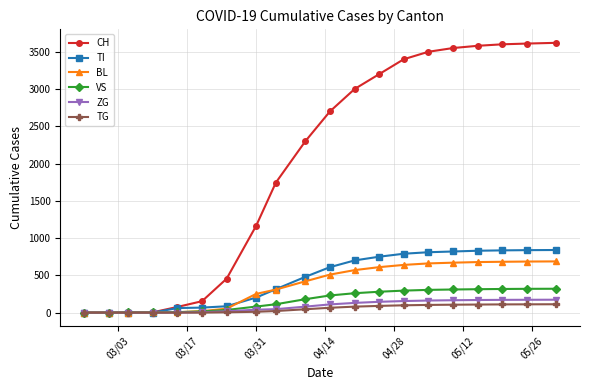

Which series has the largest total across all categories?

CH